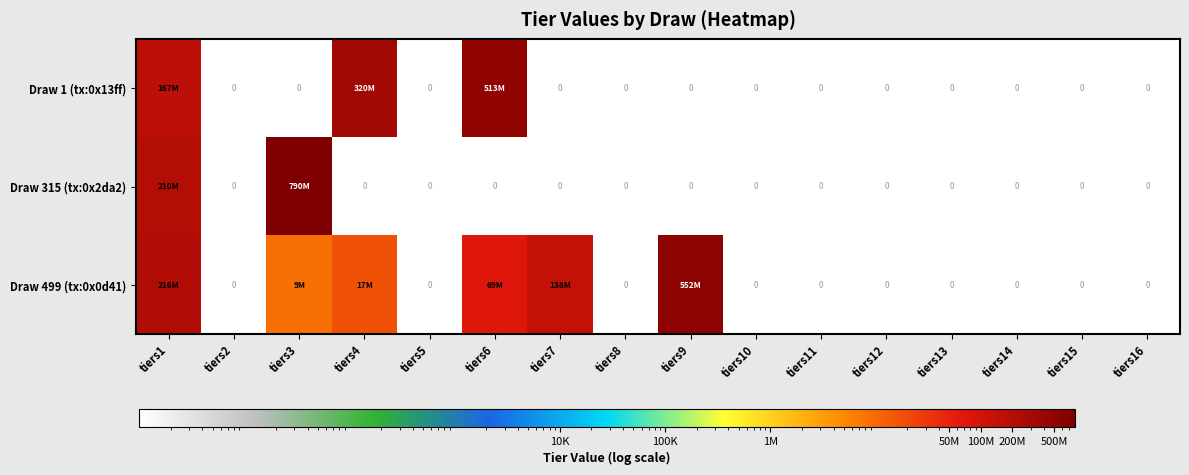

Between tiers8 and tiers9, which series saw the biggest shift?

Draw 499 (tx:0x0d41)